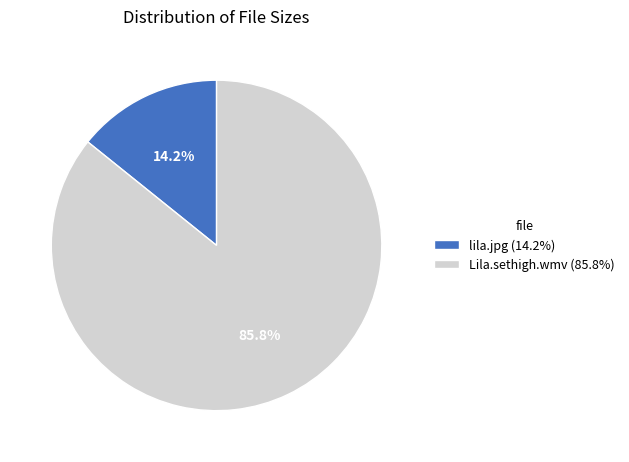

How many slices are in this pie chart?

2